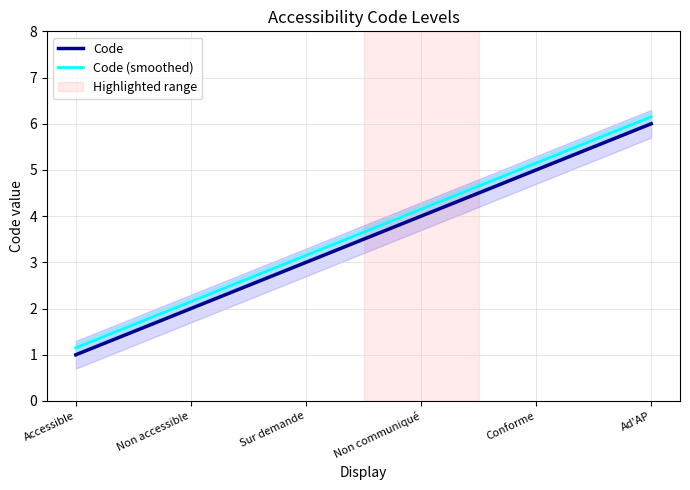

Is this an area chart (filled region under the line)?

No